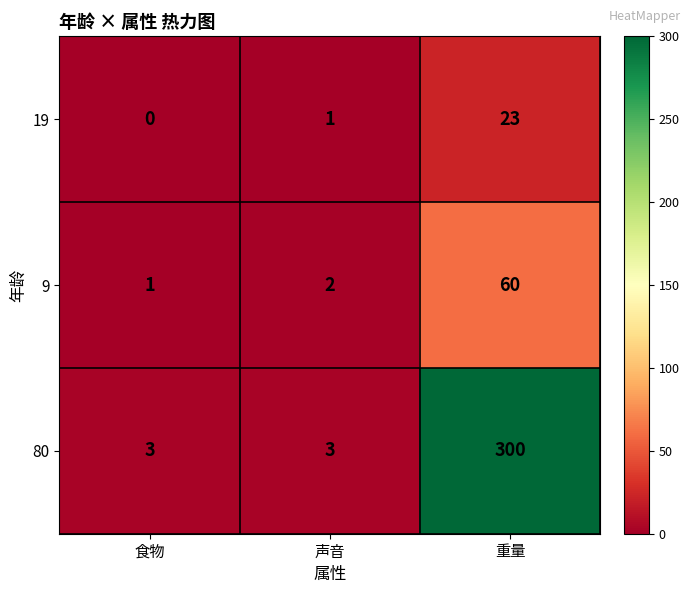

What is the sum of the 9 values at 食物 and 声音?

3